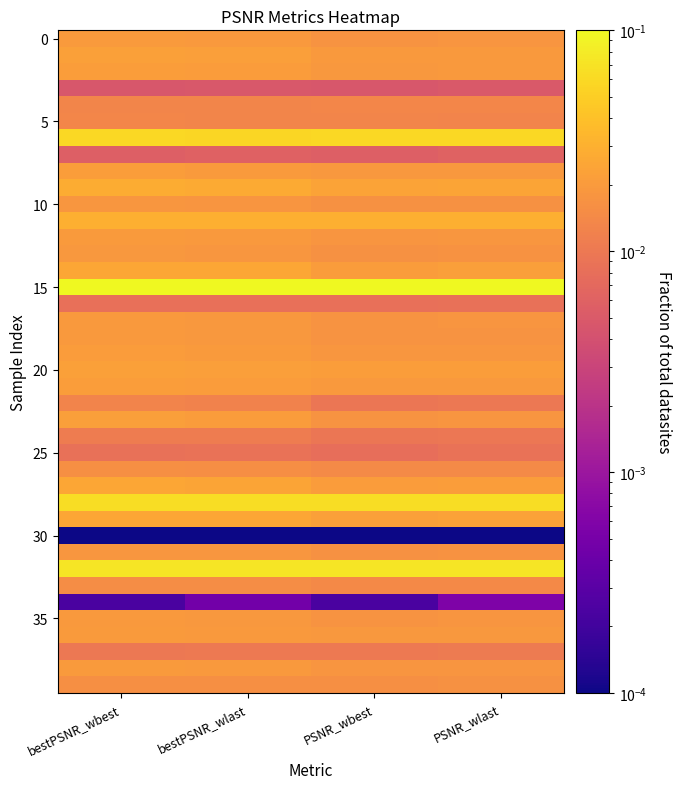

Count the number of data series in this chart.

40